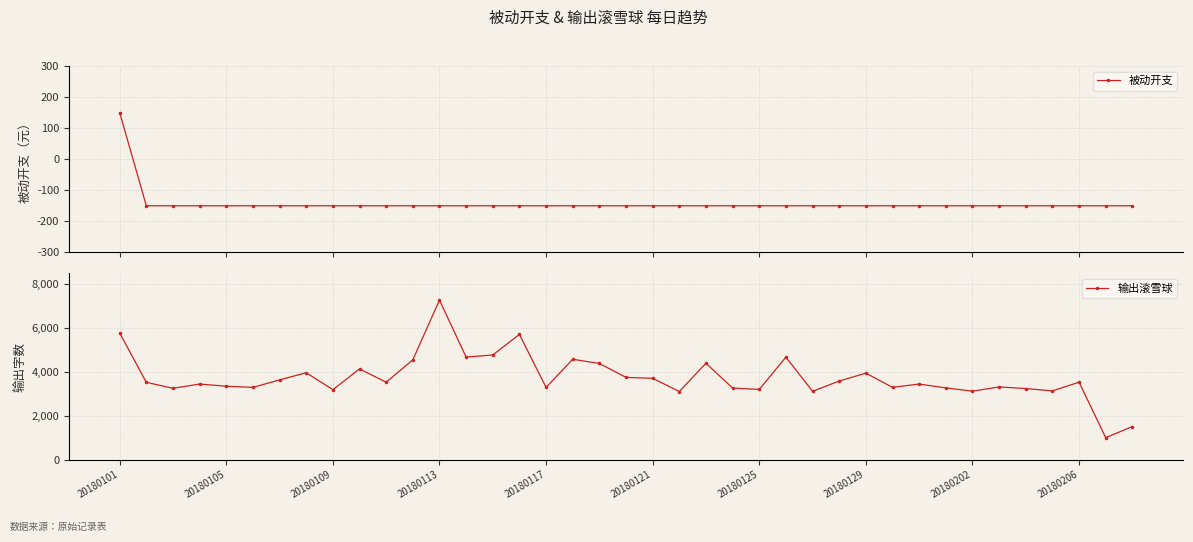

At how many categories does at least one series exceed 760?

39